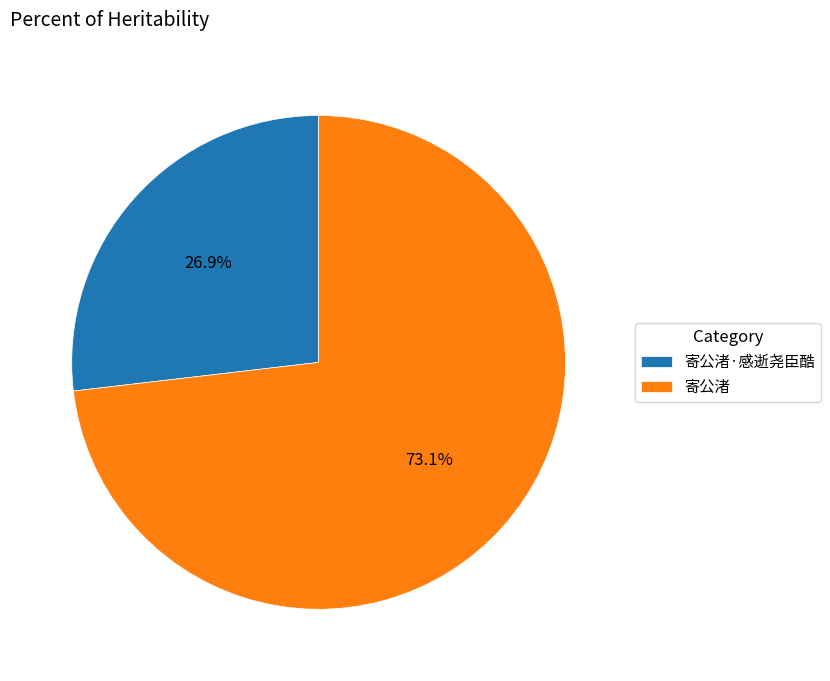

What portion of the pie excludes 寄公渚·感逝尧臣酷?

73.1%